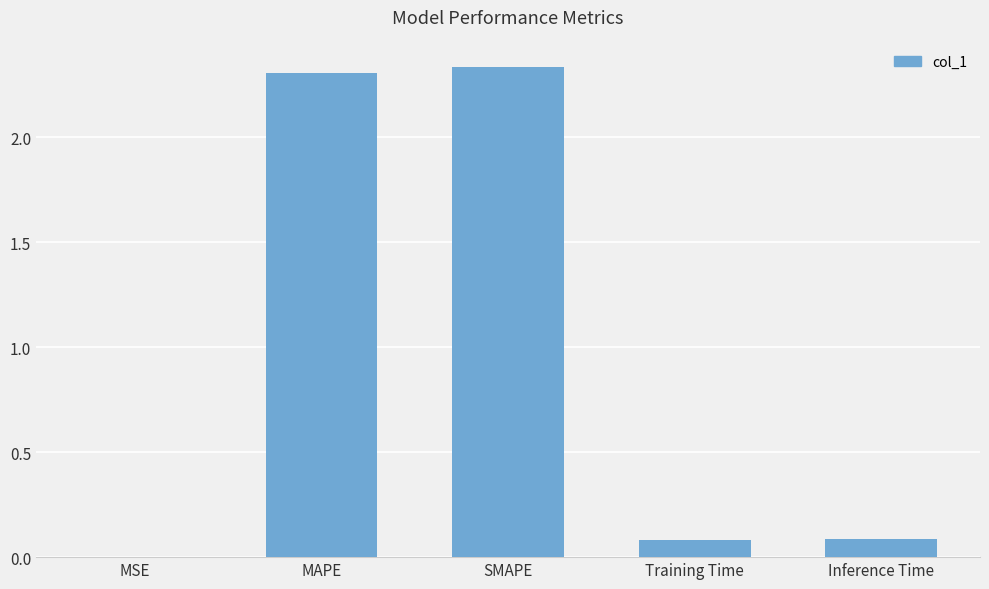

Is it true that the value at Training Time is 0.1?

True